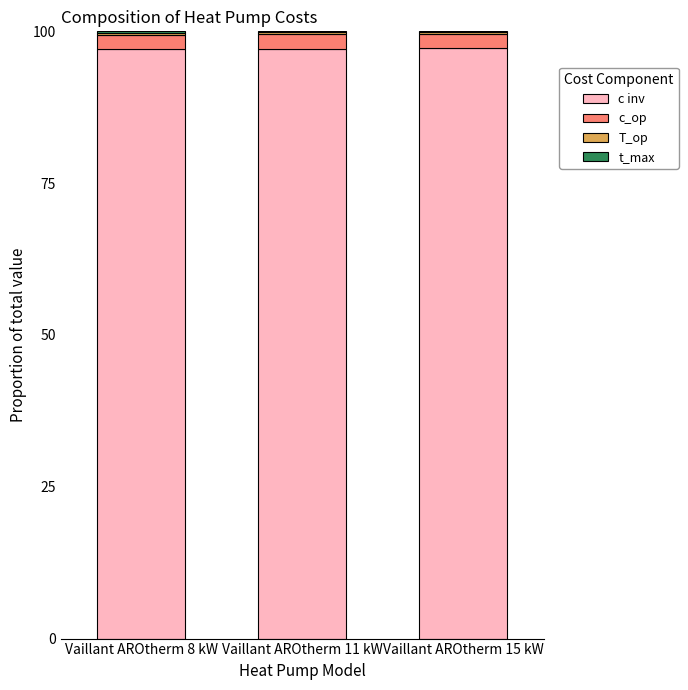

What is the sum of all c inv values?

291.4